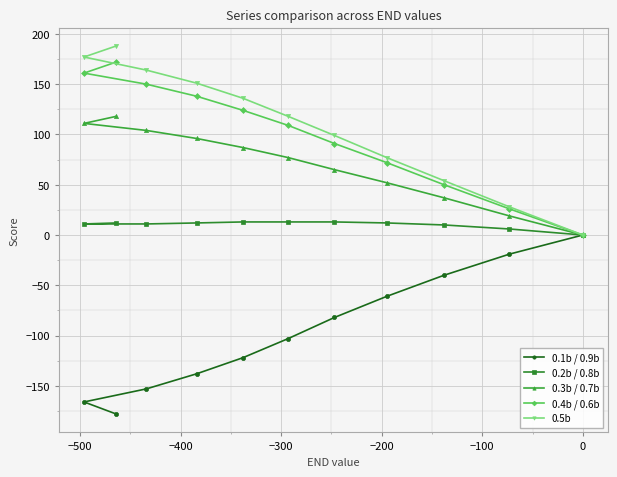

How many lines are shown in the chart?

5